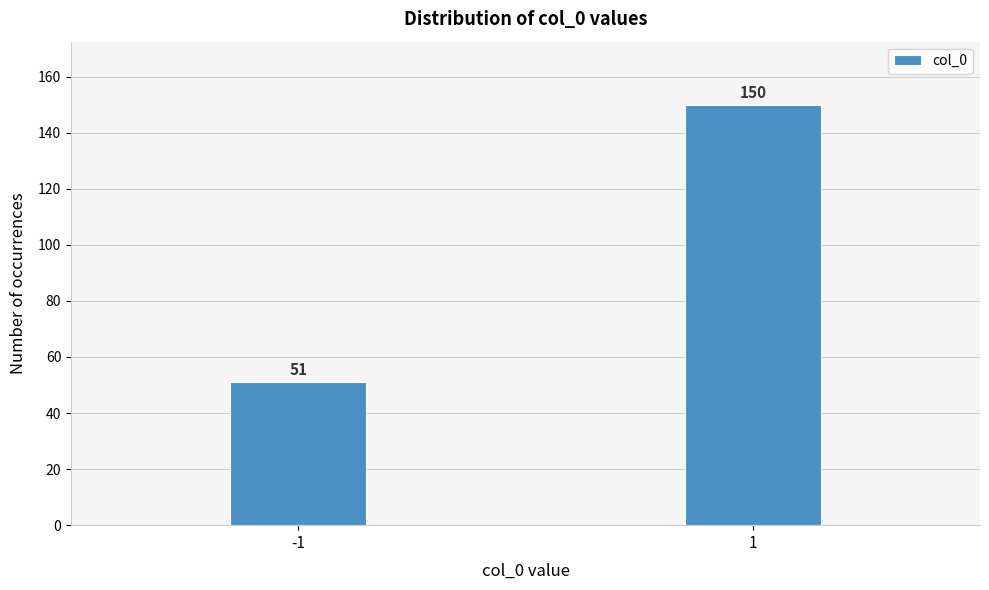

Reading right to left, what are all the values shown in this chart?

150	51